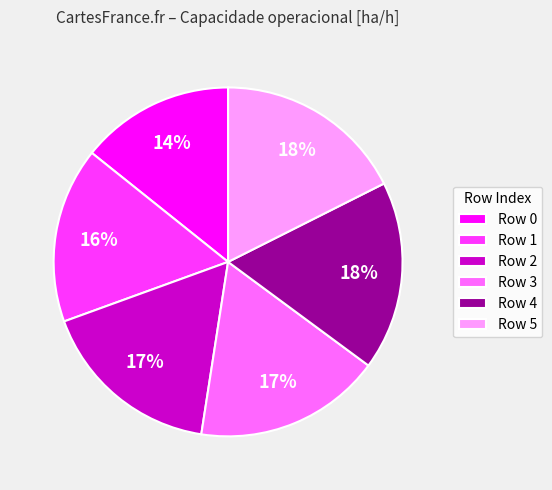

To the nearest percent, what portion does Row 2 represent?

17%